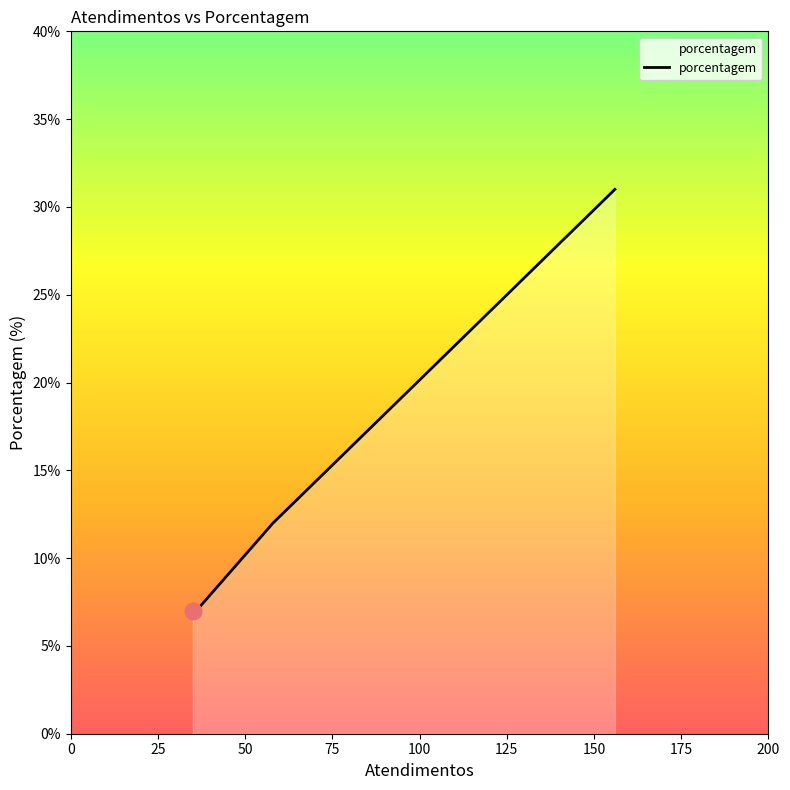

What is the sum of all values?

57